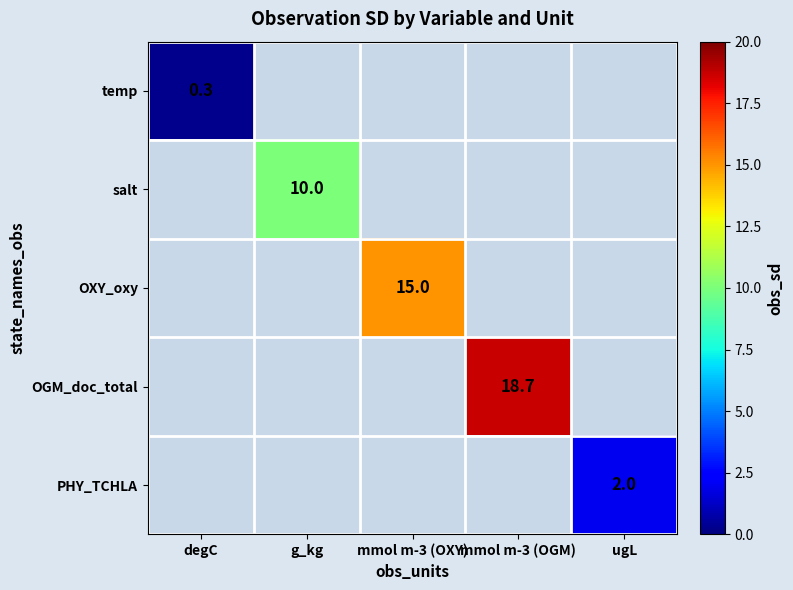

True or false: OGM_doc_total has a value of 18.7 at mmol m-3 (OGM).

True